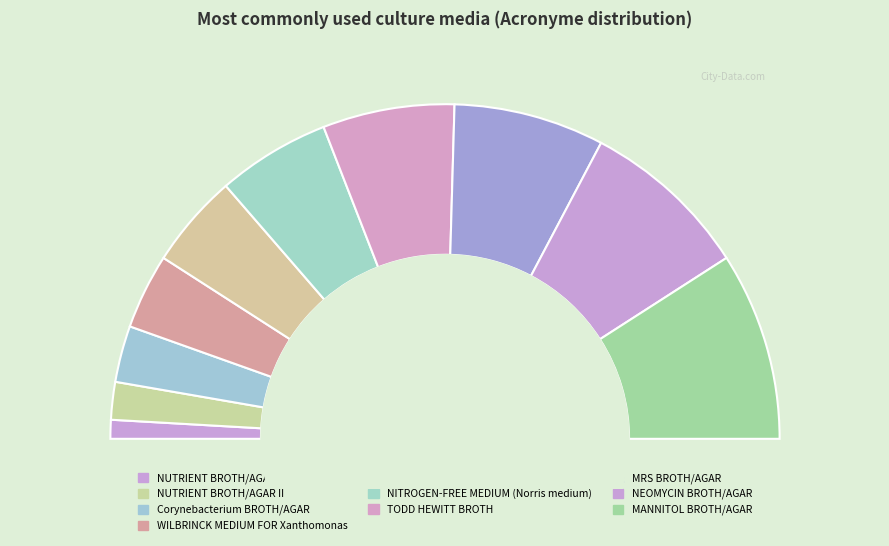

How much of the chart is everything except MANNITOL BROTH/AGAR?

81.8%